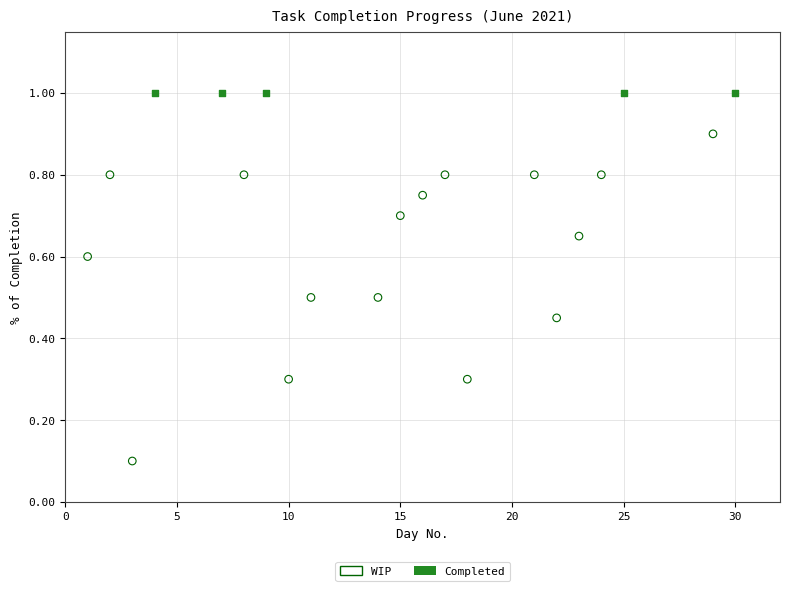

Which series reaches the minimum Y coordinate?

WIP